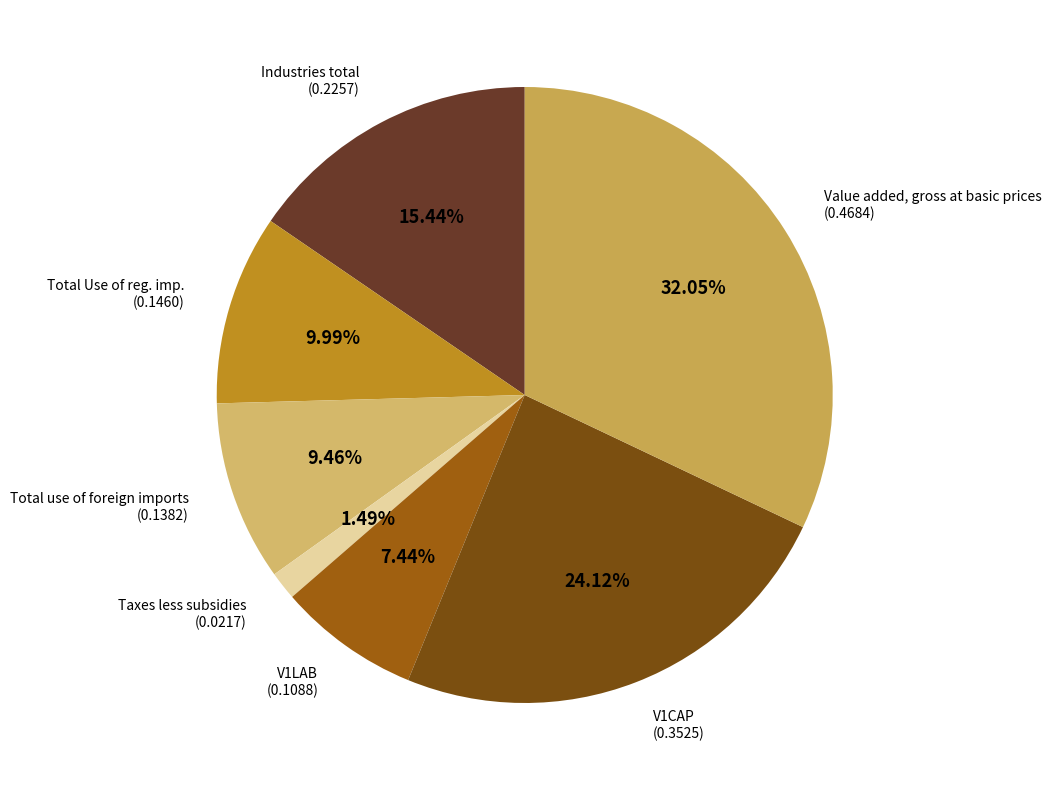

Is it true that V1CAP is 32% of the pie?

False